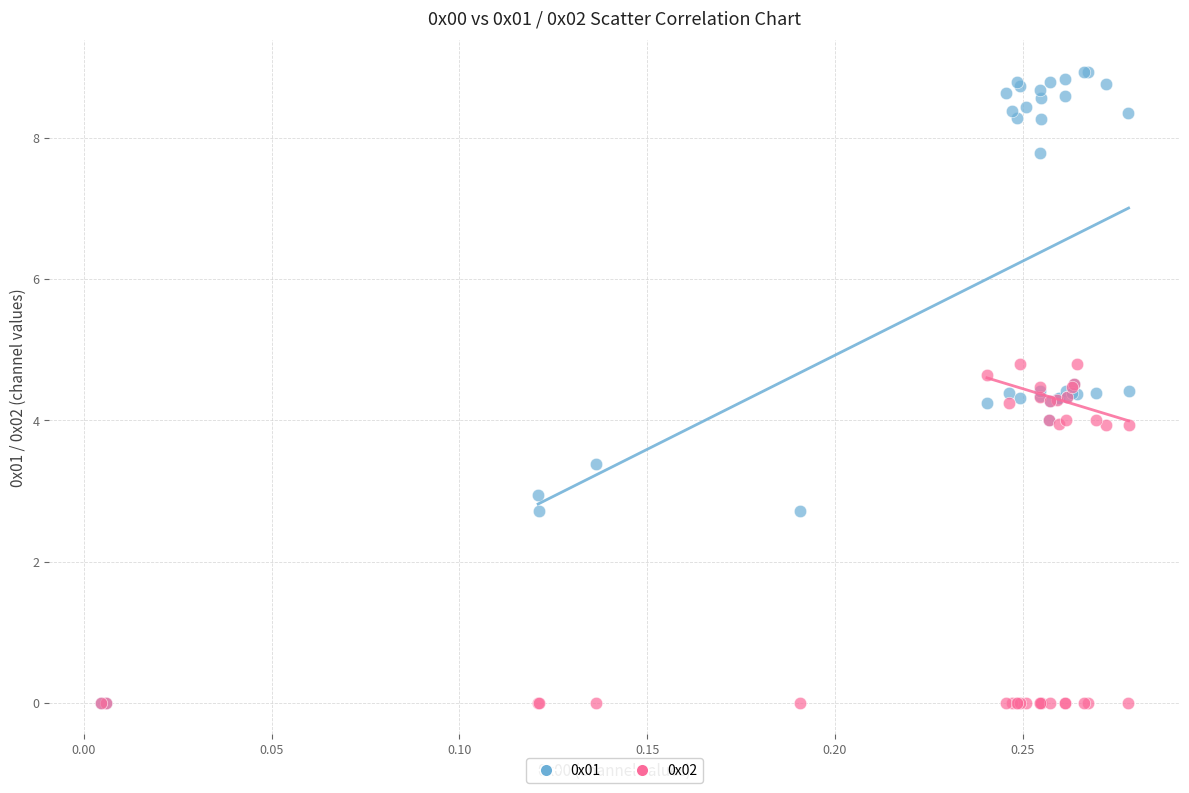

Which series has the widest spread of Y values?

0x01